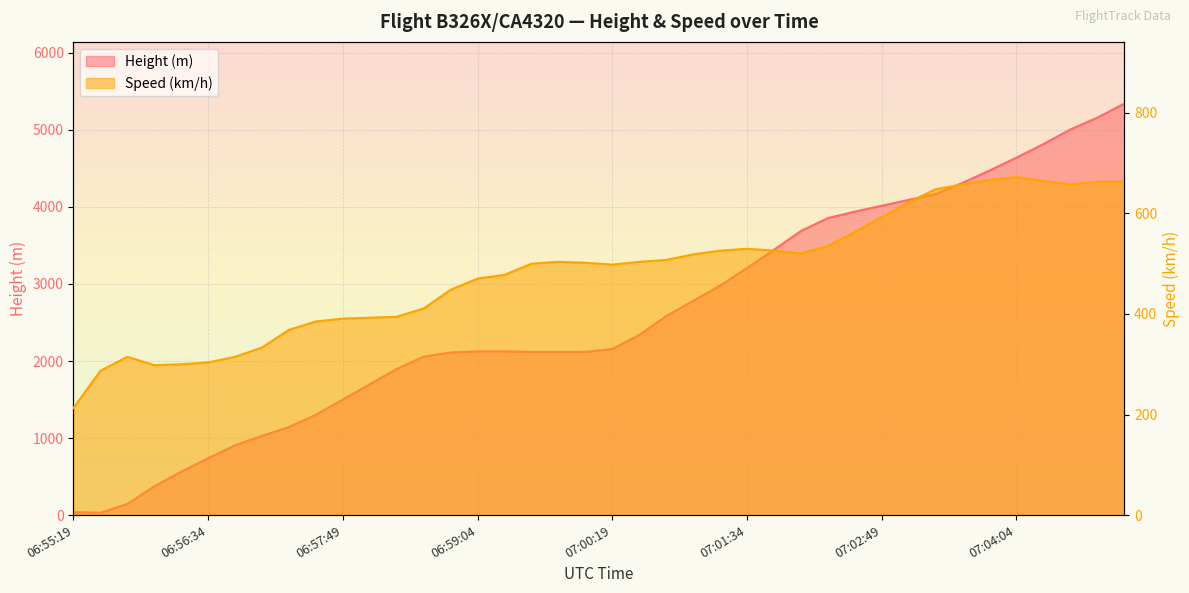

What is the label of the 2nd point from the right?

07:04:49